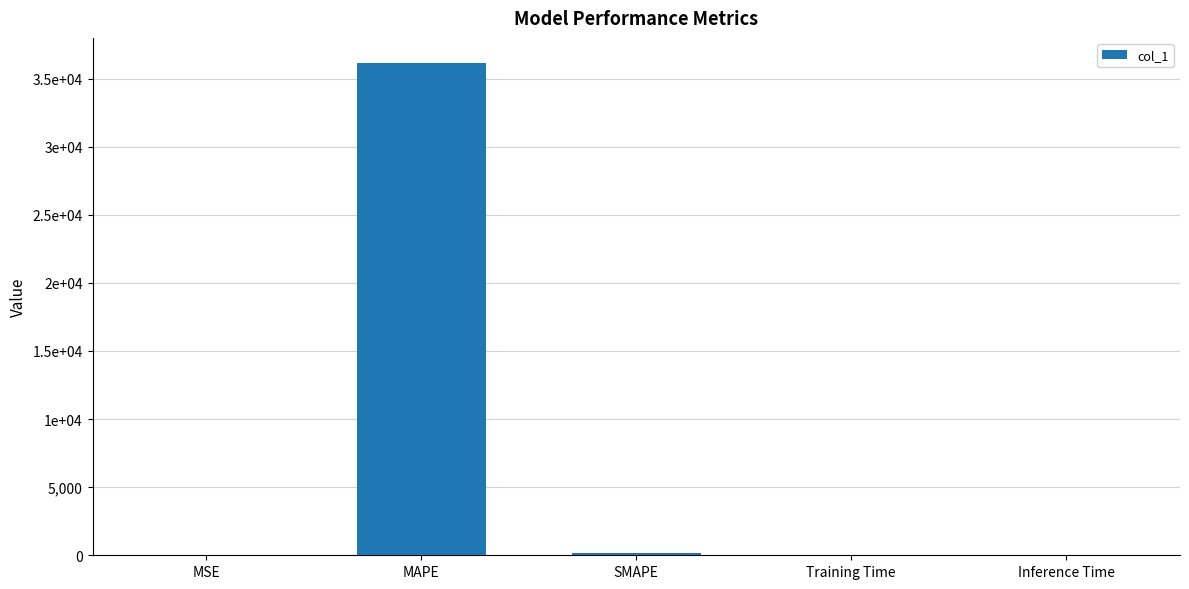

Are the bars horizontal?

No